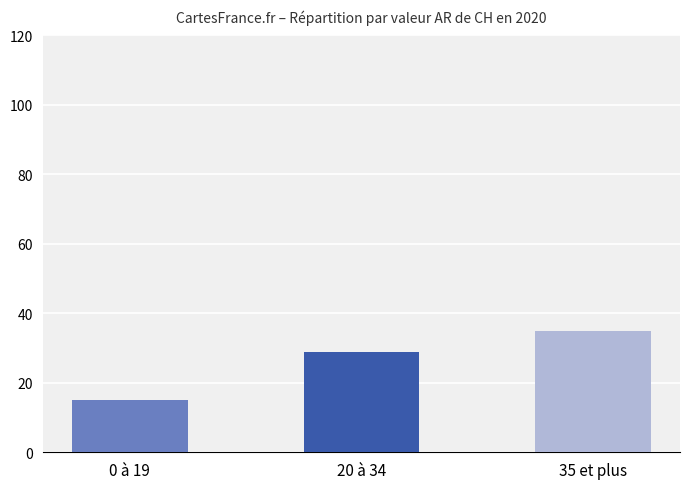

What value does the data have at 20 à 34, to the nearest 10?

30